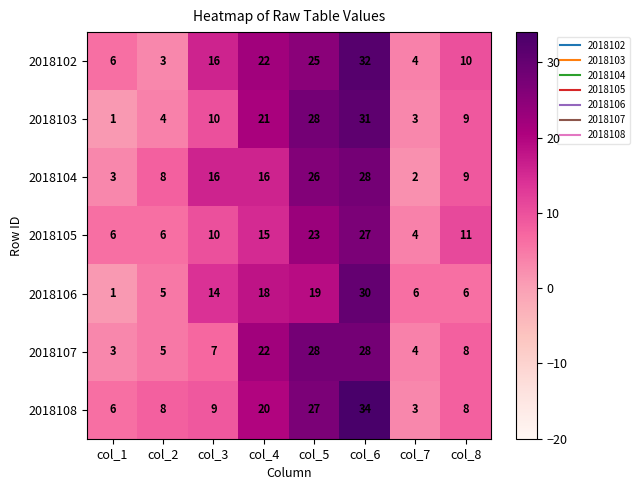

Which series changed the most between col_4 and col_6?

2018108